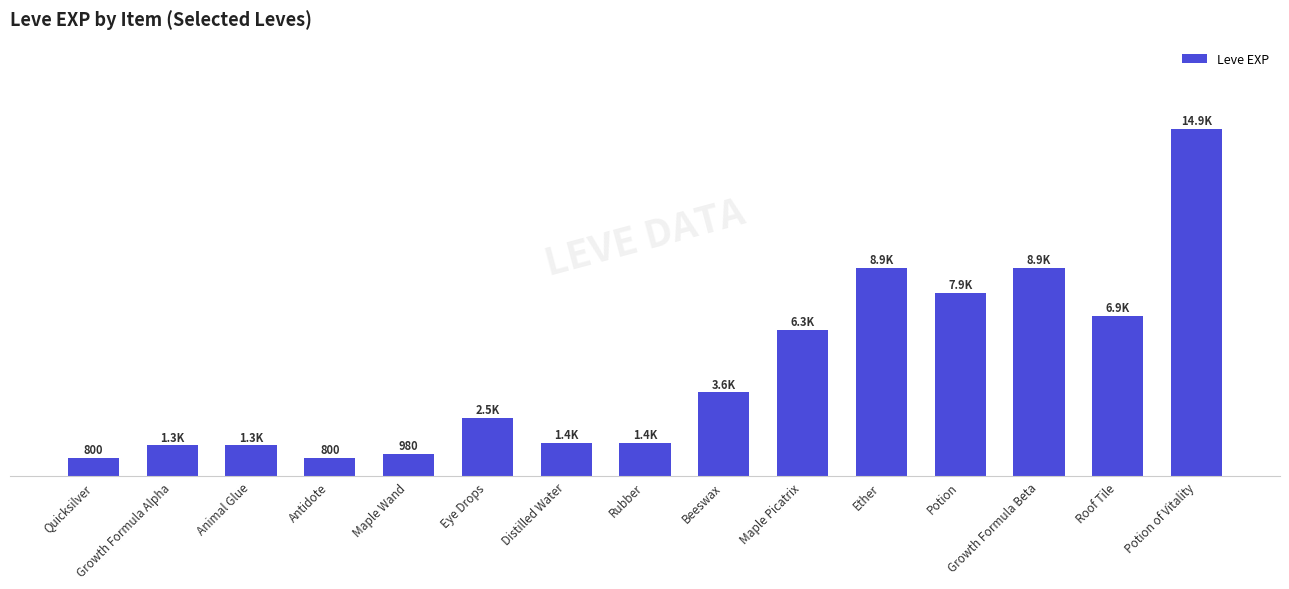

What is the sum of all values?

67990